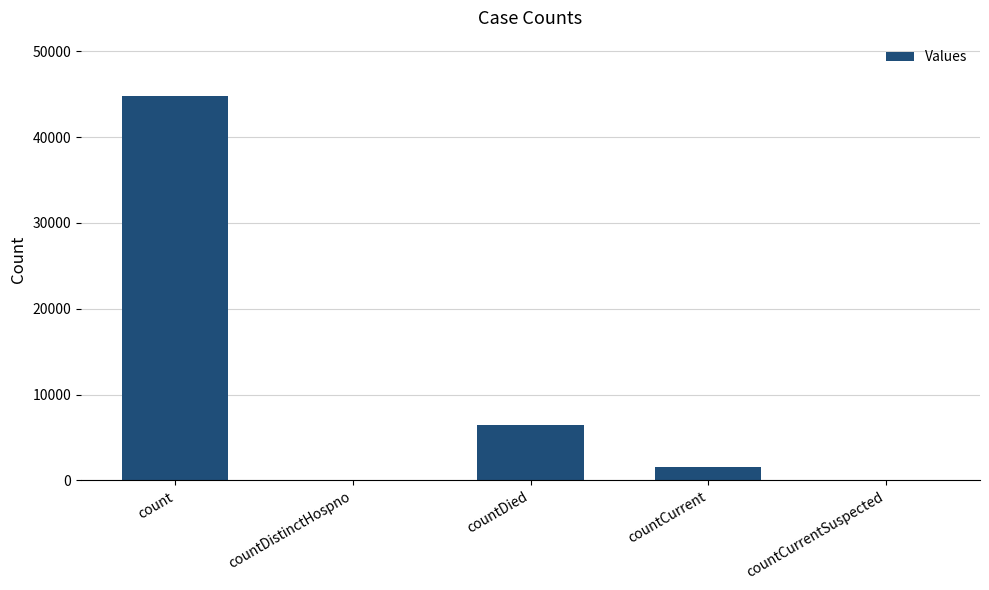

What is the maximum value shown in the chart?

44838